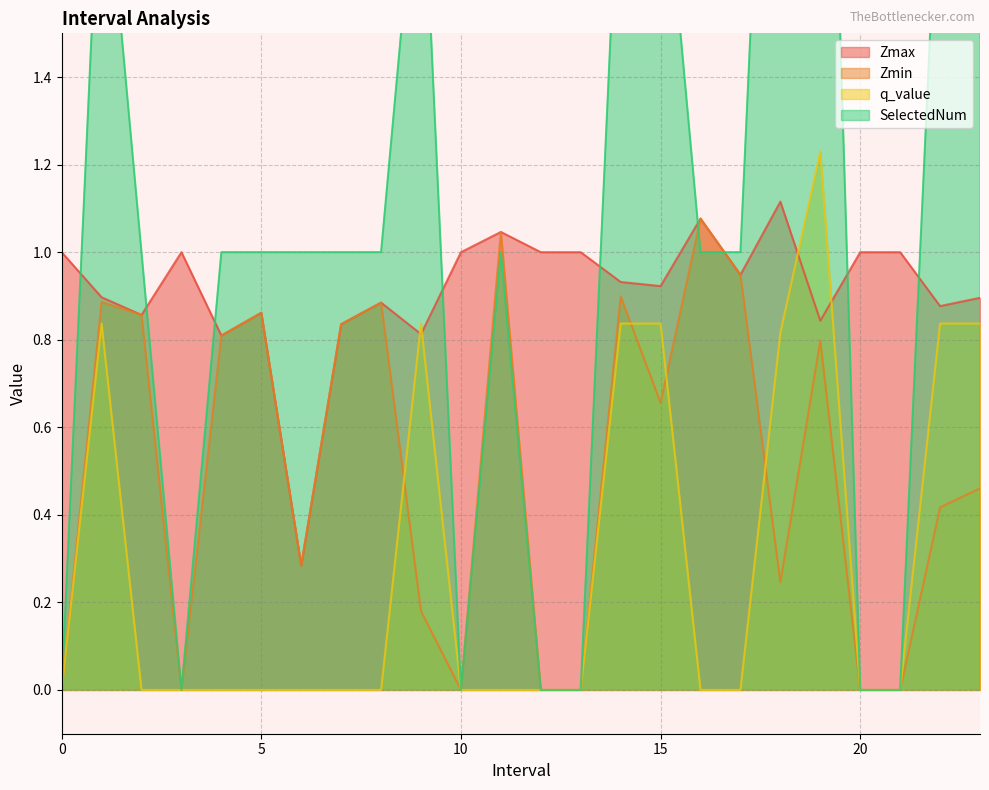

Where do q_value and Zmin first cross each other?

8.0 and 9.0